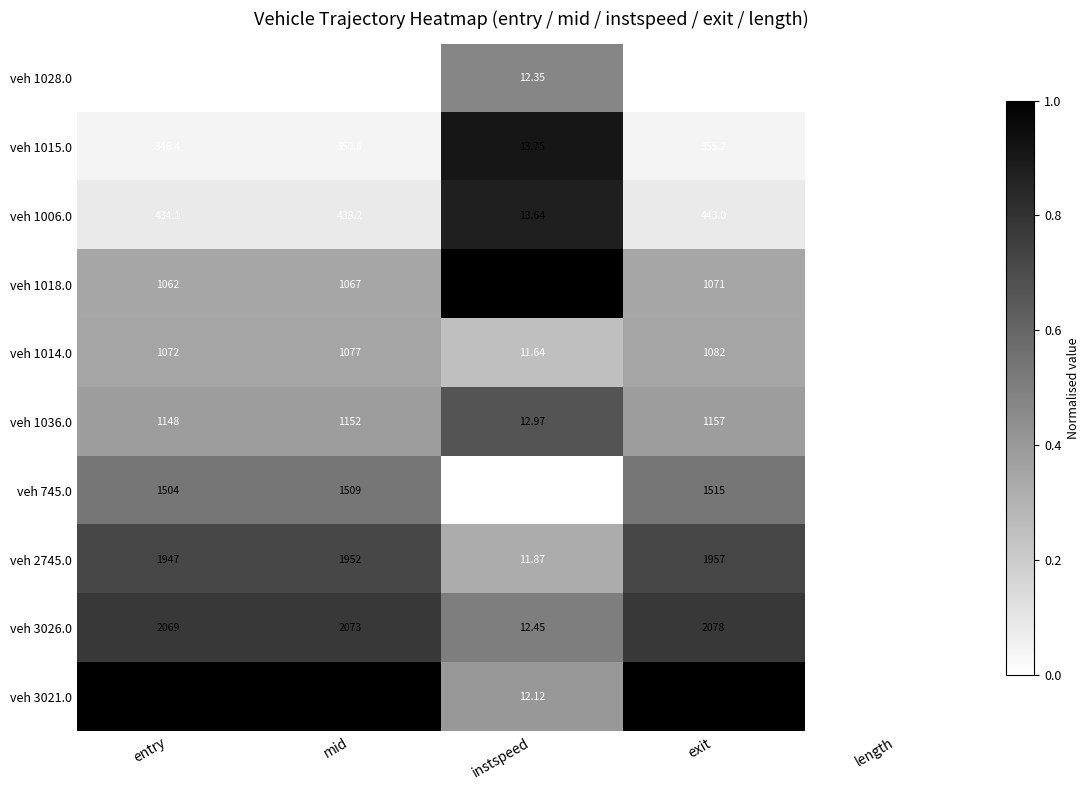

At which category is the sum across all series the highest?

exit